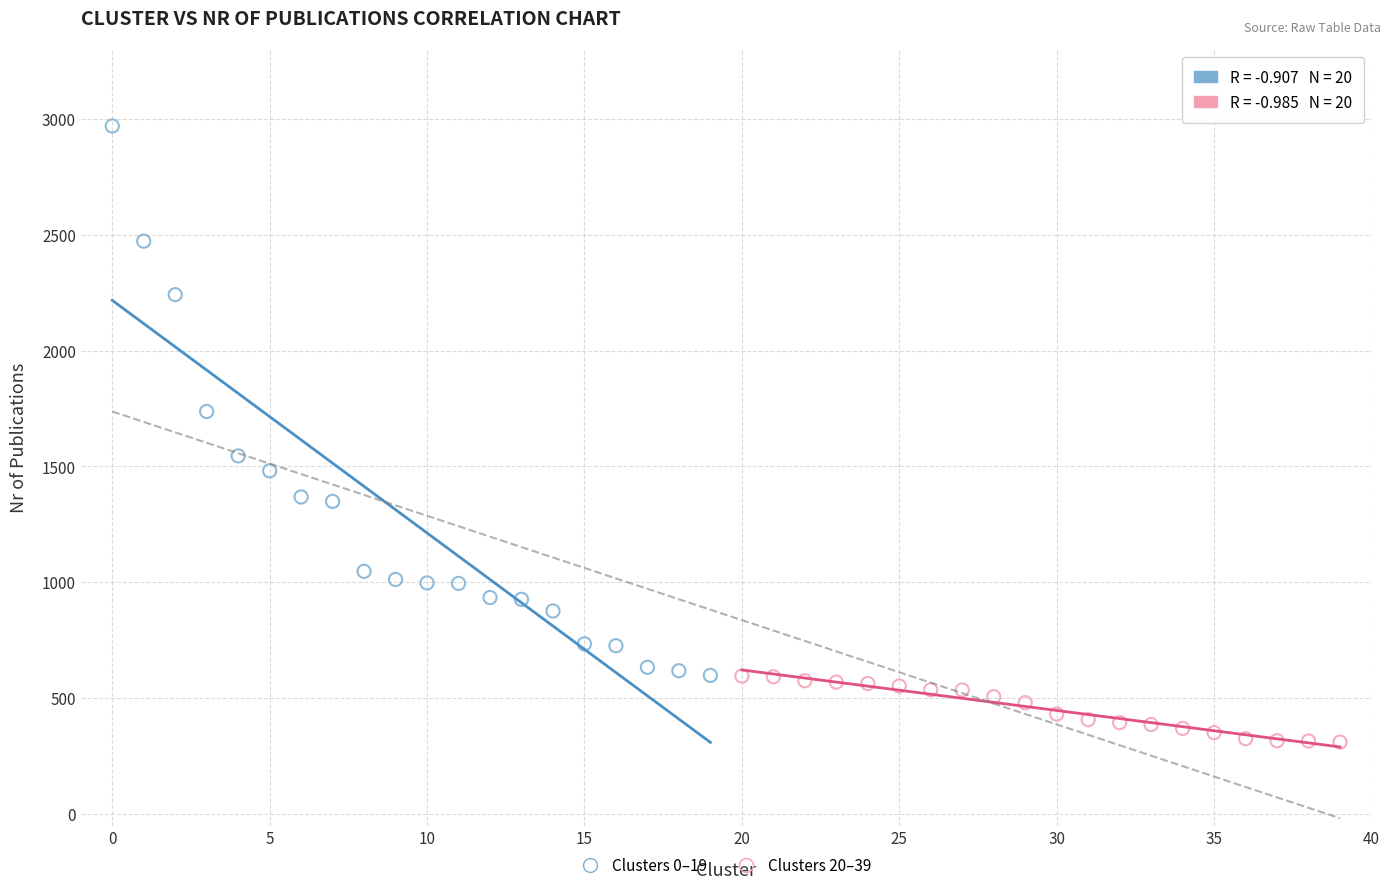

Which series has the largest Y range (max minus min)?

Clusters 0–19